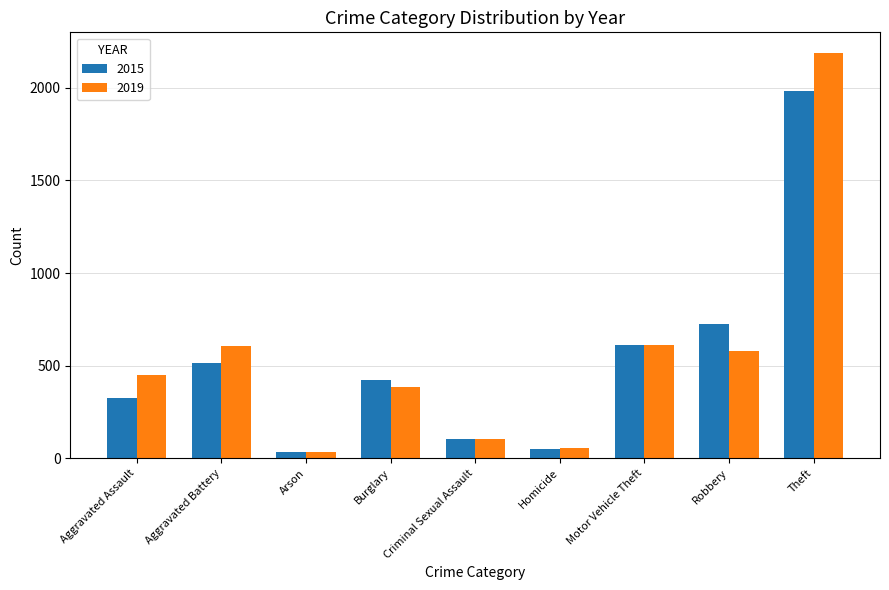

What is the label of the 9th bar from the right?

Aggravated Assault